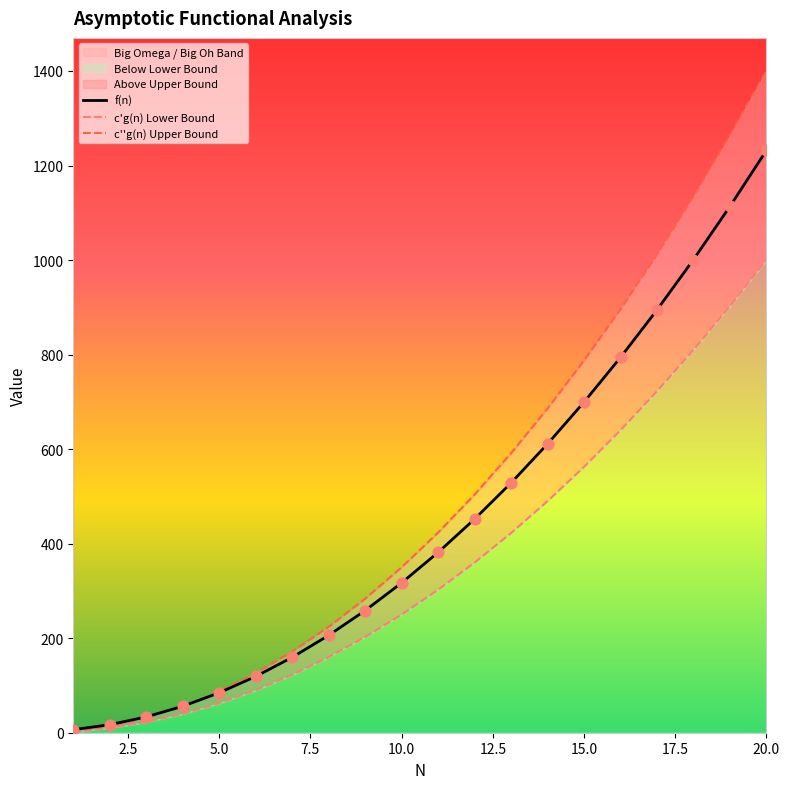

Which series has the largest total across all categories?

c''g(n) Upper Bound